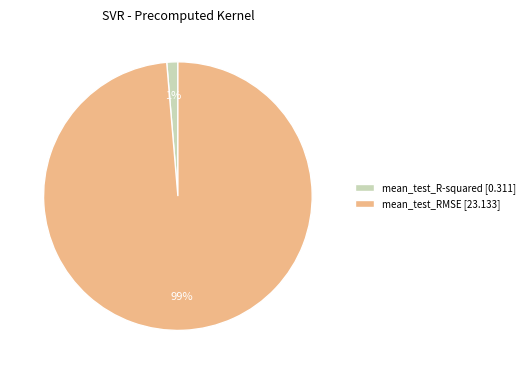

How many slices are in this pie chart?

2